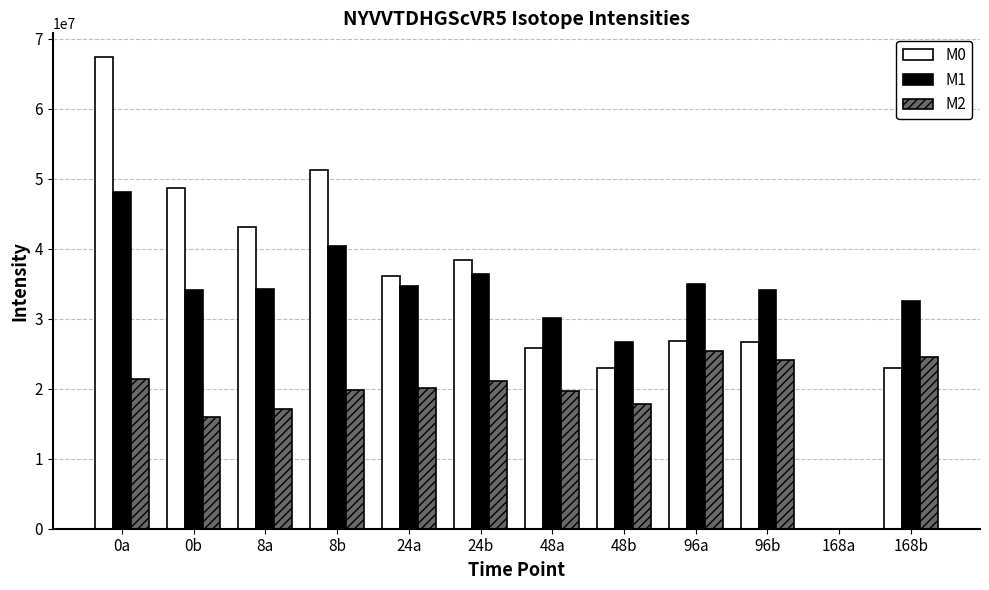

Which series changed the most between 0b and 96b?

M0